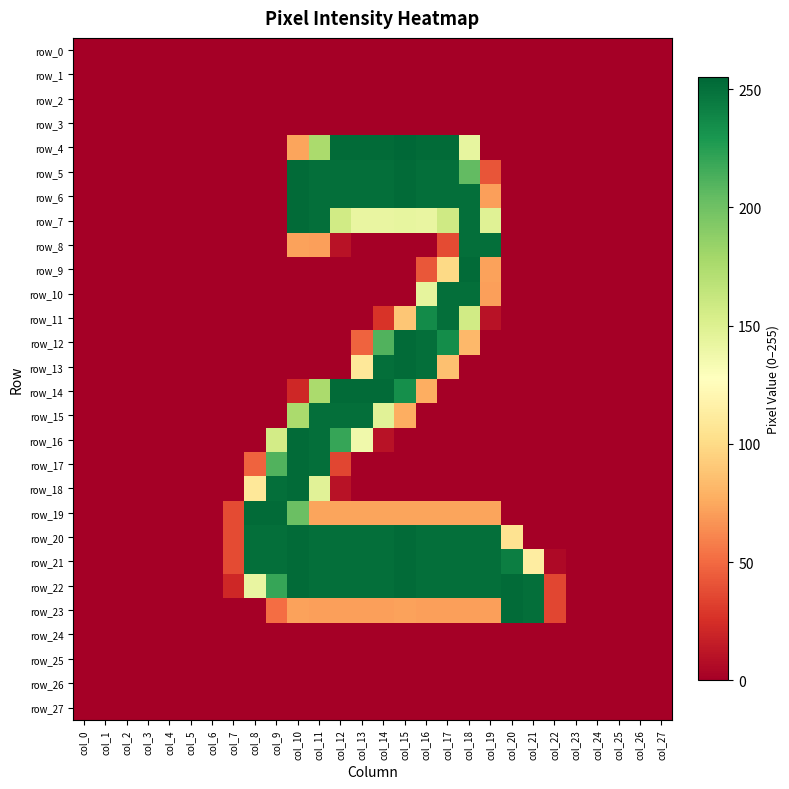

What is the spread (max minus min) of values at col_19?

251